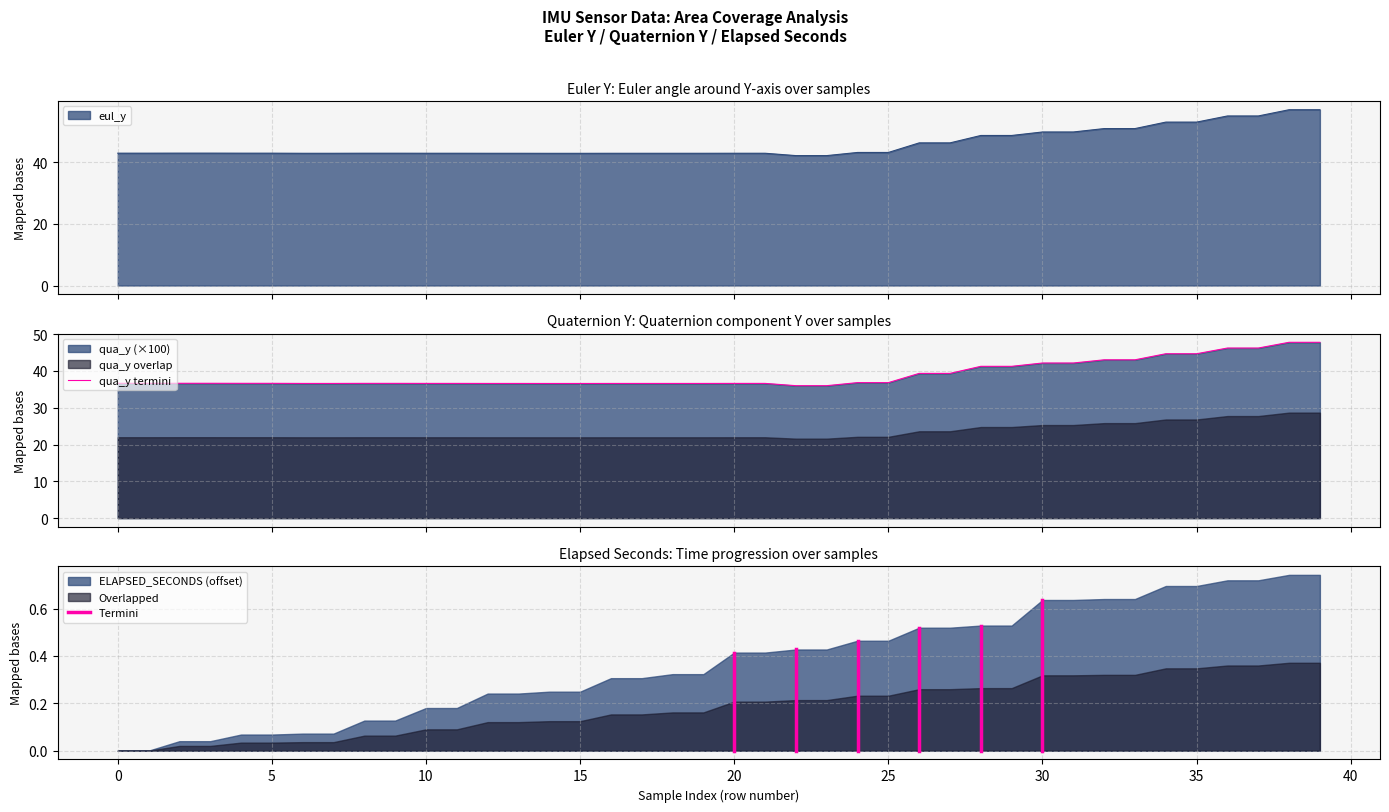

At which label does qua_y reach its minimum?

22